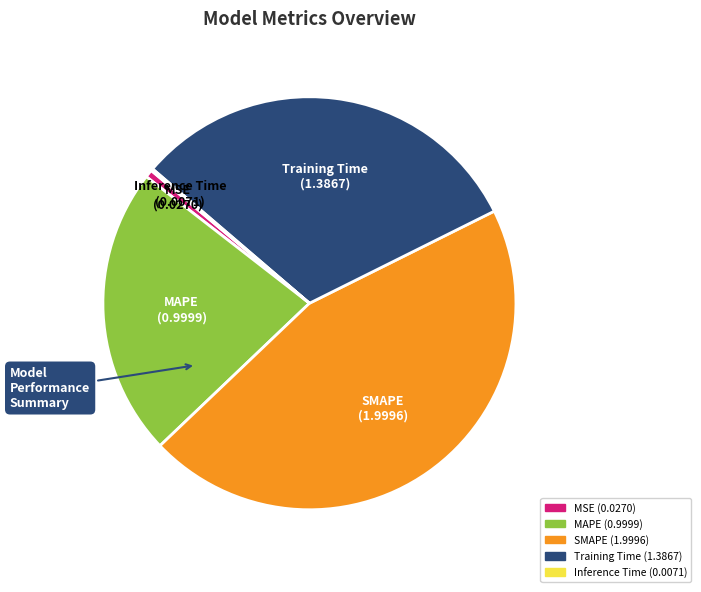

Which category has the biggest portion of the pie?

SMAPE